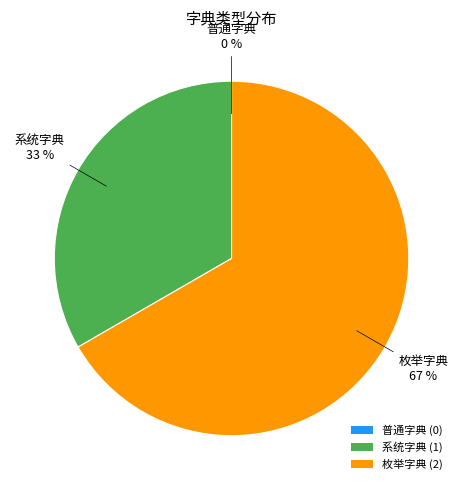

Is it true that 枚举字典 (2) is 55% of the pie?

False